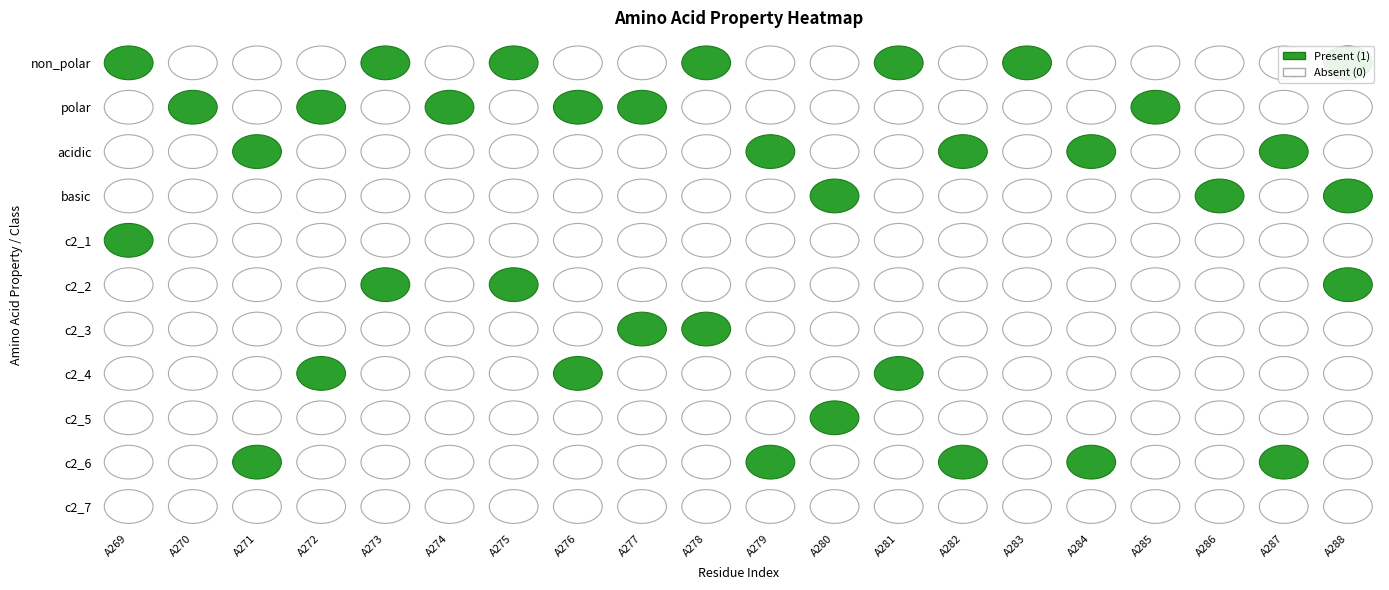

How many categories are shown in the chart?

20